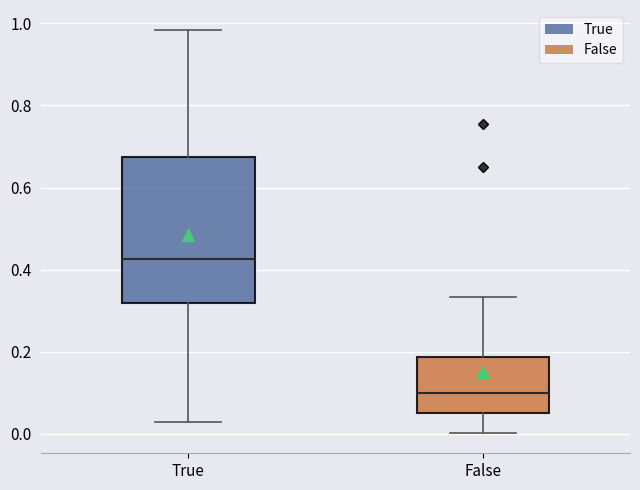

Where is the upper edge of the box for True on the y-axis? The values are not printed on the chart, so give them approximately, as read against the axis.

0.68